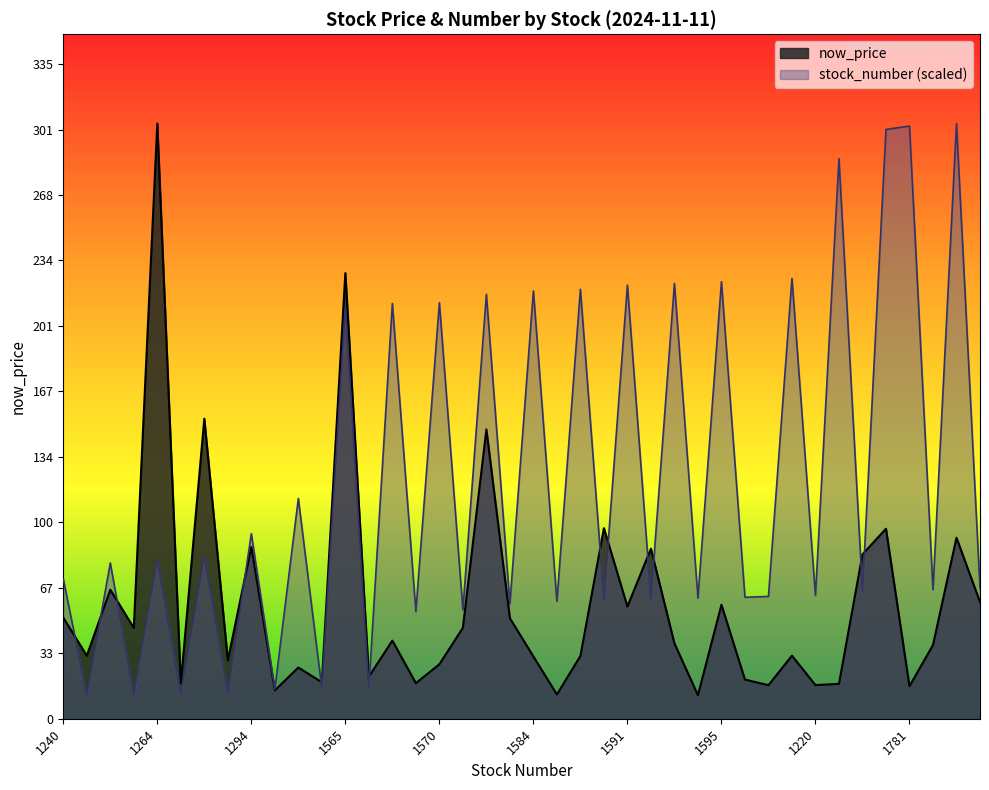

What are all the series names shown in the legend?

now_price, stock_number (scaled)